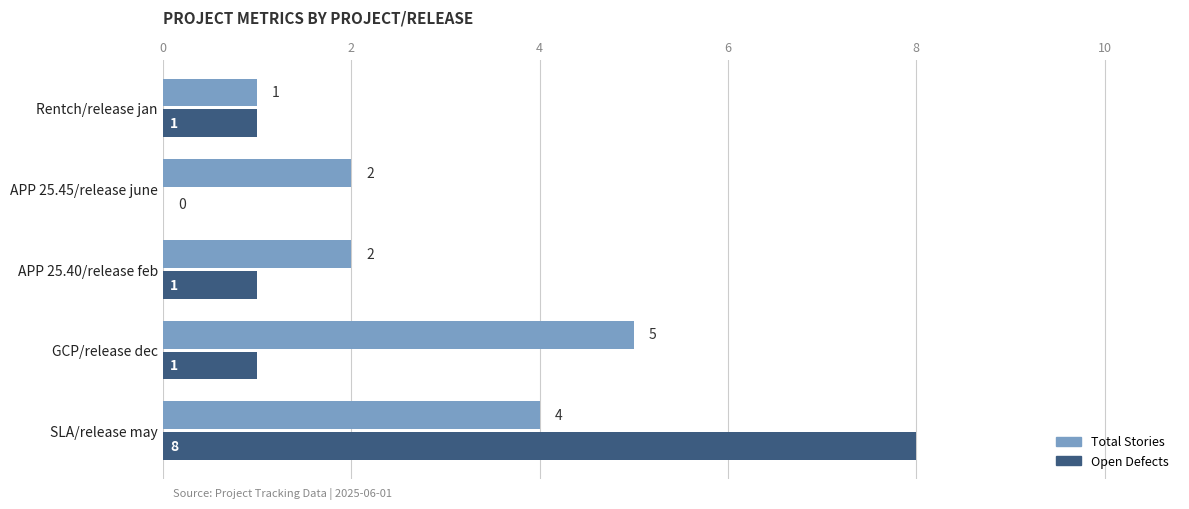

Which series changed the most between SLA/release may and Rentch/release jan?

Open Defects